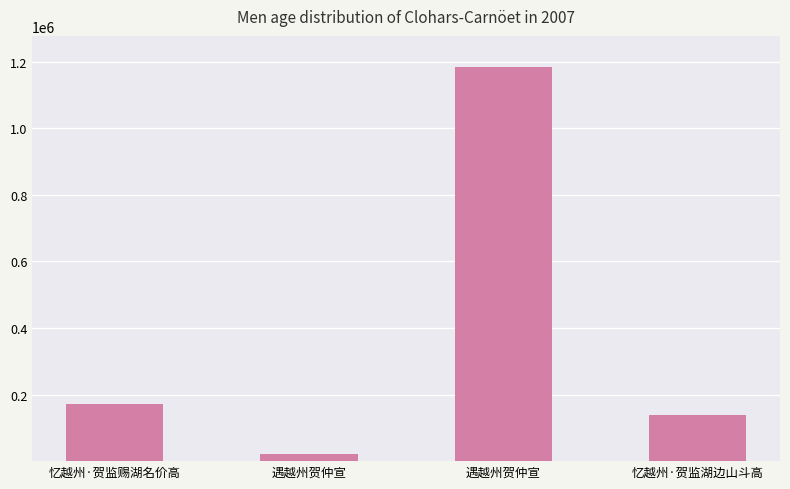

What is the difference between the maximum and minimum values?

1161223